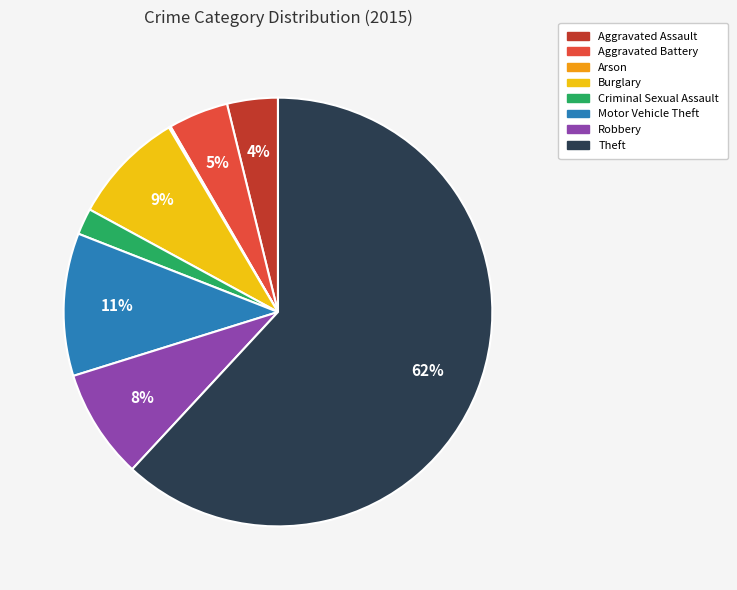

Does any single category account for the majority?

Yes